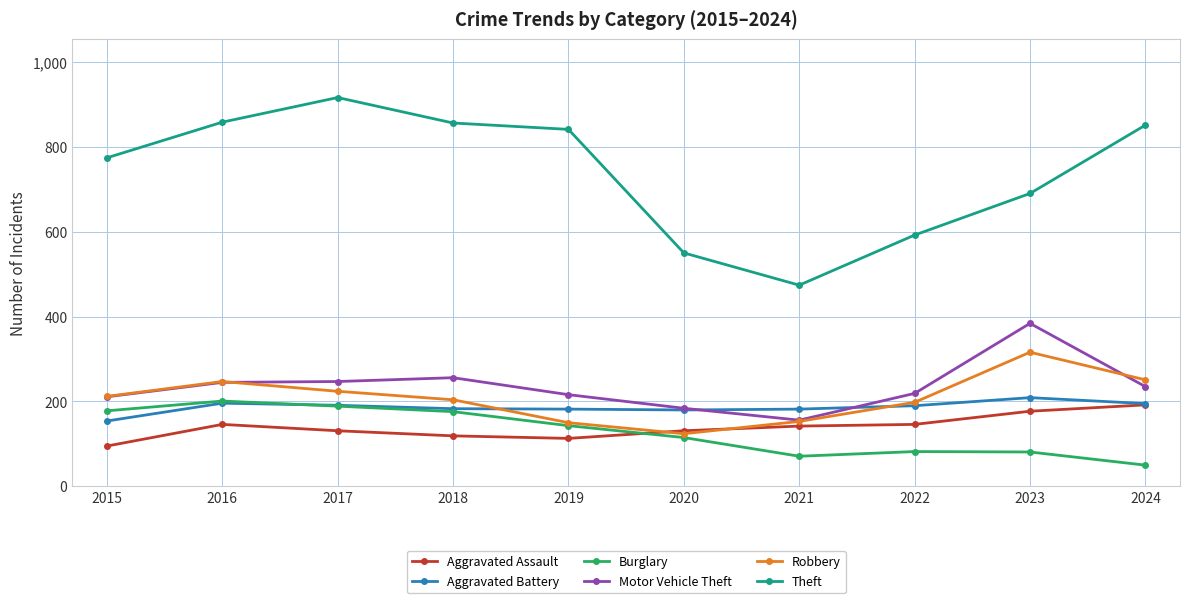

The Aggravated Assault series shows 142 at 2021. True or false?

True